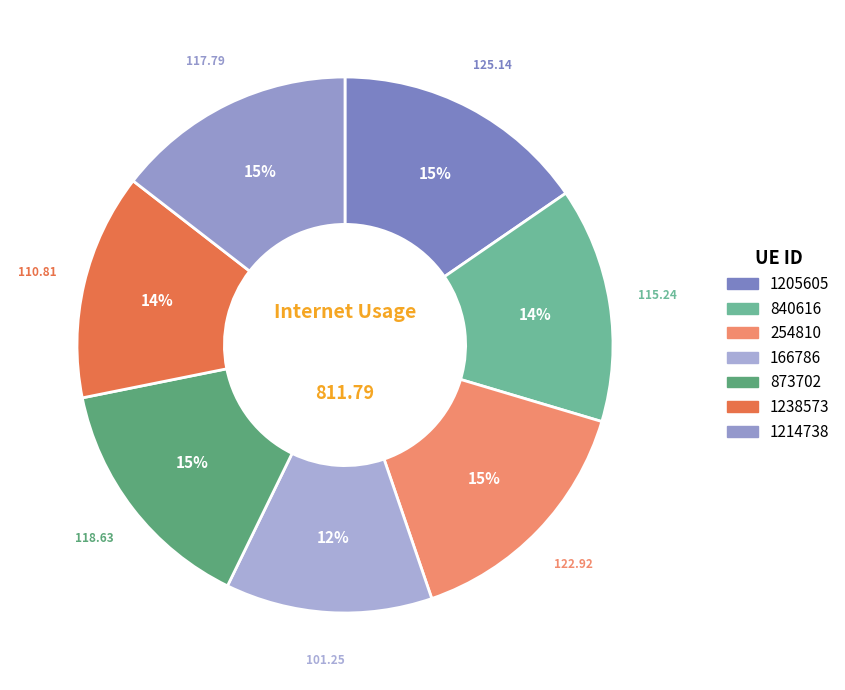

Count the number of slices in the pie.

7